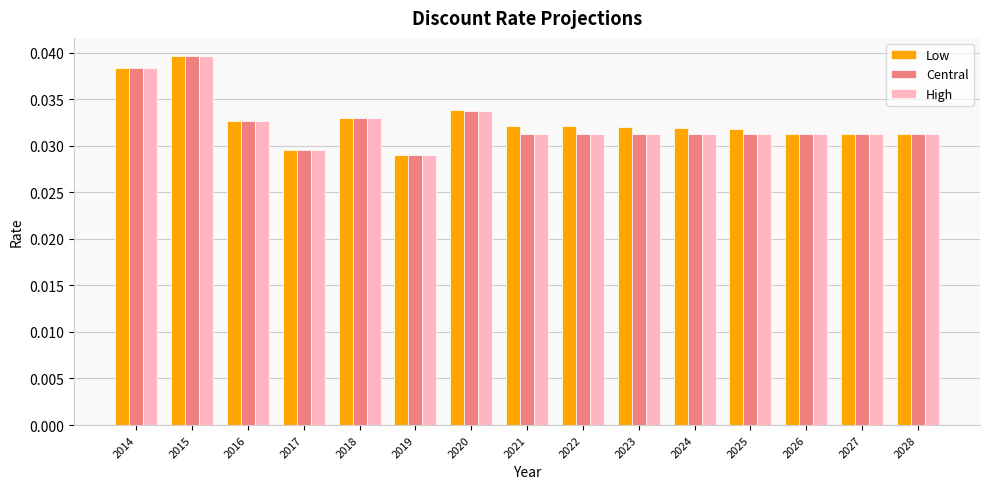

Is the value of Central at 2028 greater than the value of Low at 2016?

No